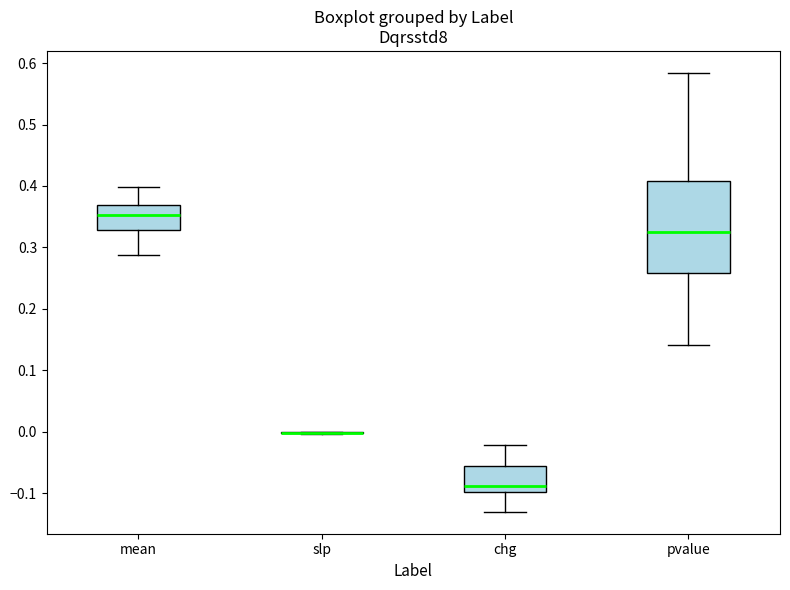

Which box is the tallest, from its lower edge to its upper edge?

pvalue